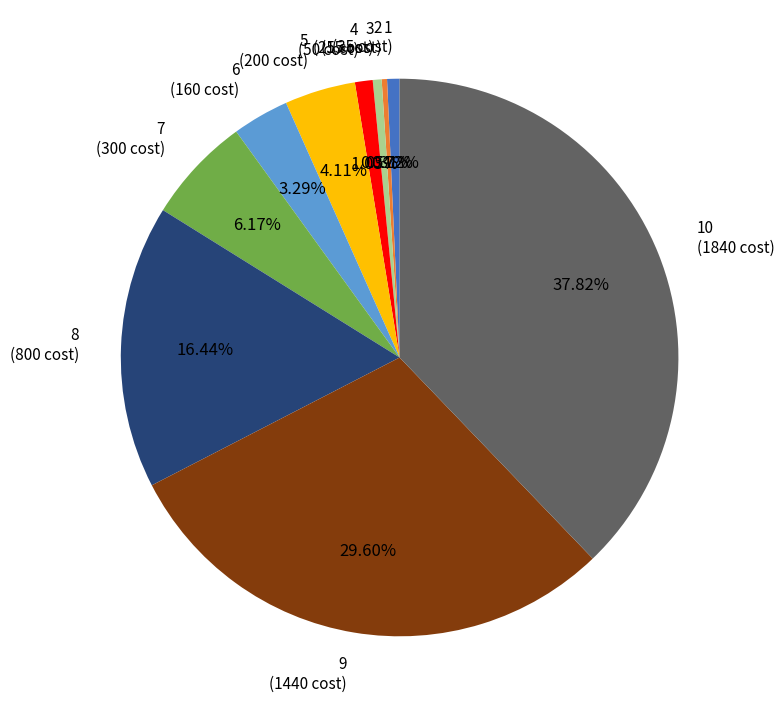

How much of the chart is everything except 2?

99.7%